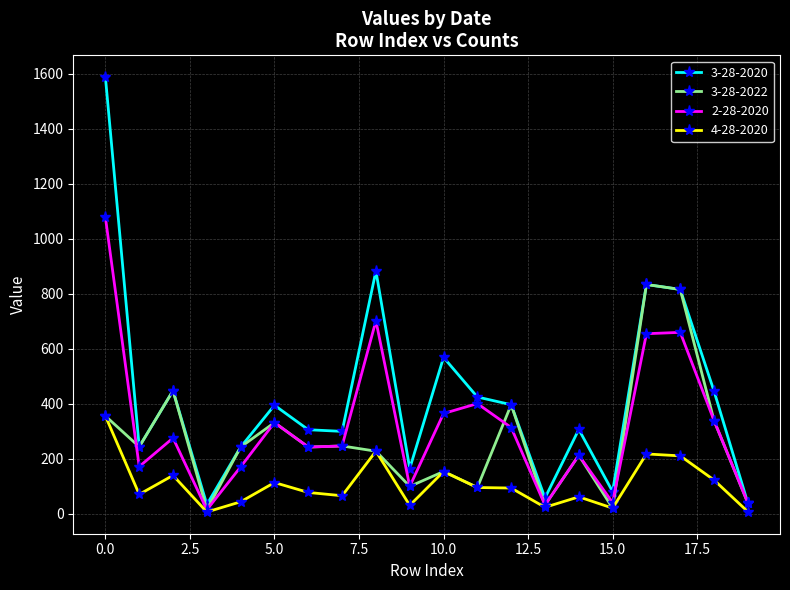

How many values in the 2-28-2020 series are below 276?

10